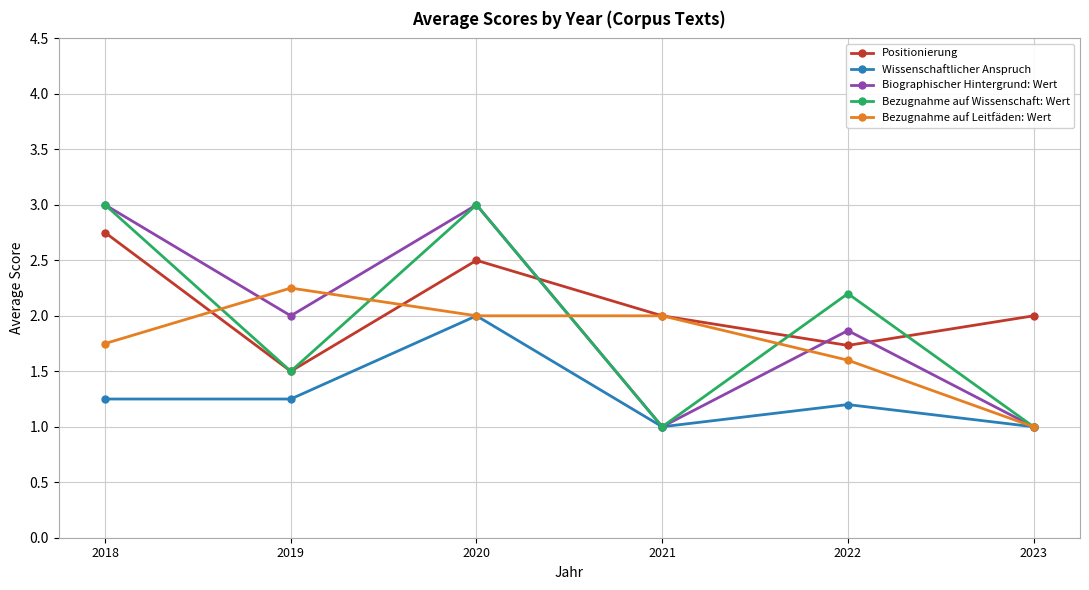

Where is Bezugnahme auf Leitfäden: Wert nearest to the value 1?

2023